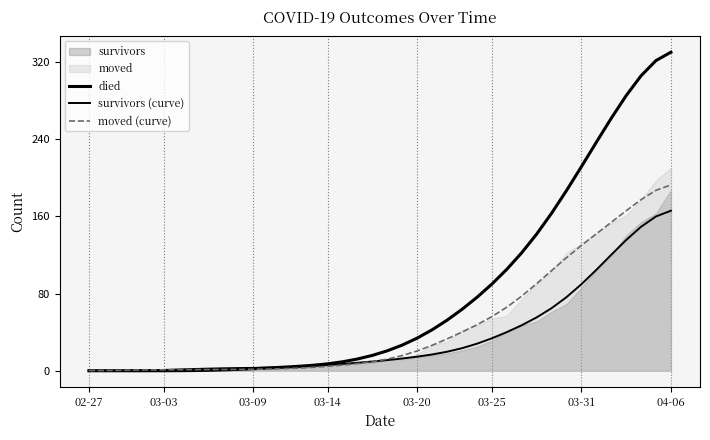

What is the difference between the died values at 18 and 39?

317.8